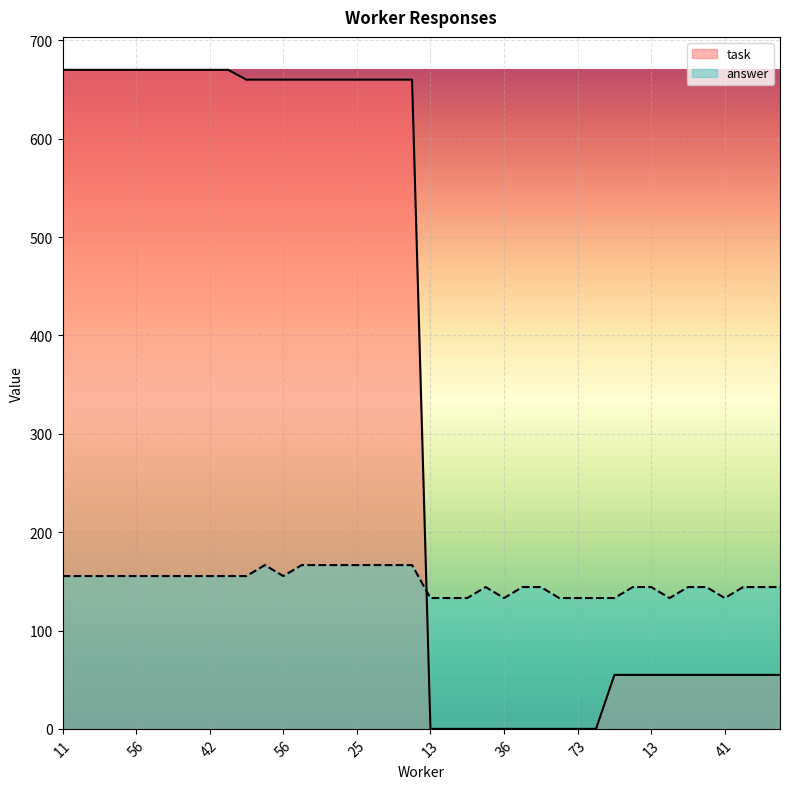

At which category is the sum across all series the highest?

22